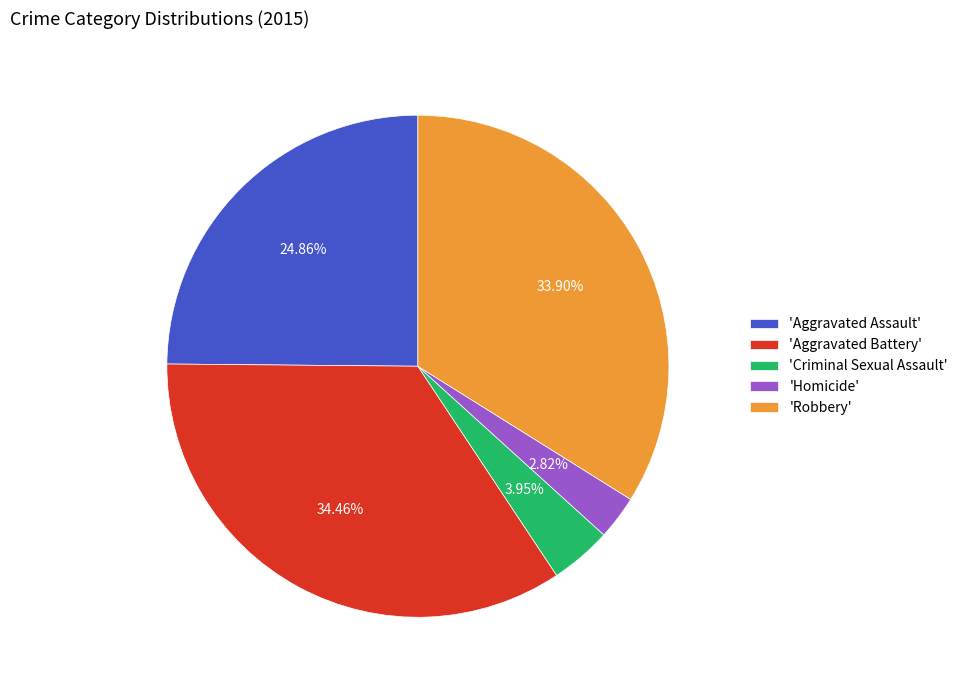

Does any single category account for the majority?

No